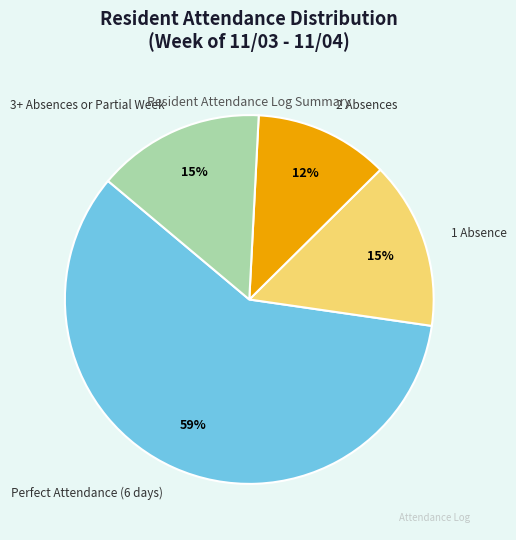

Between Perfect Attendance (6 days) and 3+ Absences or Partial Week, which is larger?

Perfect Attendance (6 days)